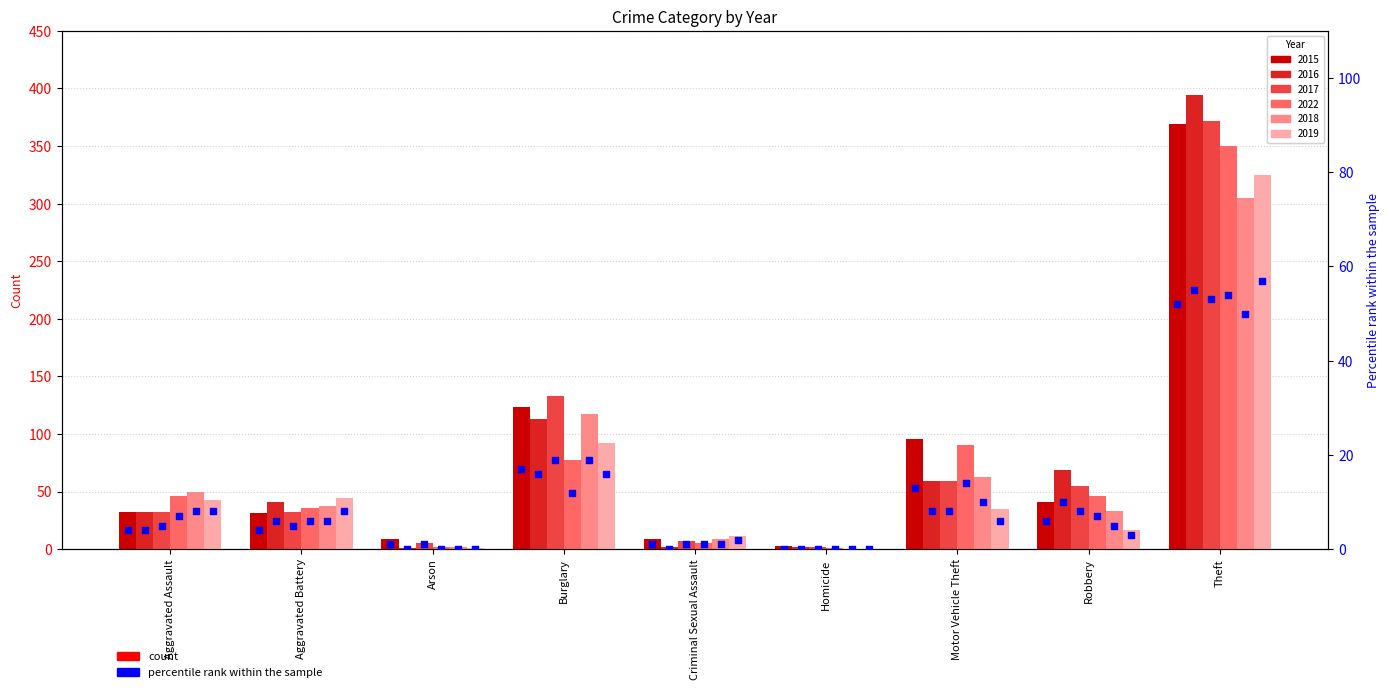

What is the change in value from Homicide to Robbery?

+6